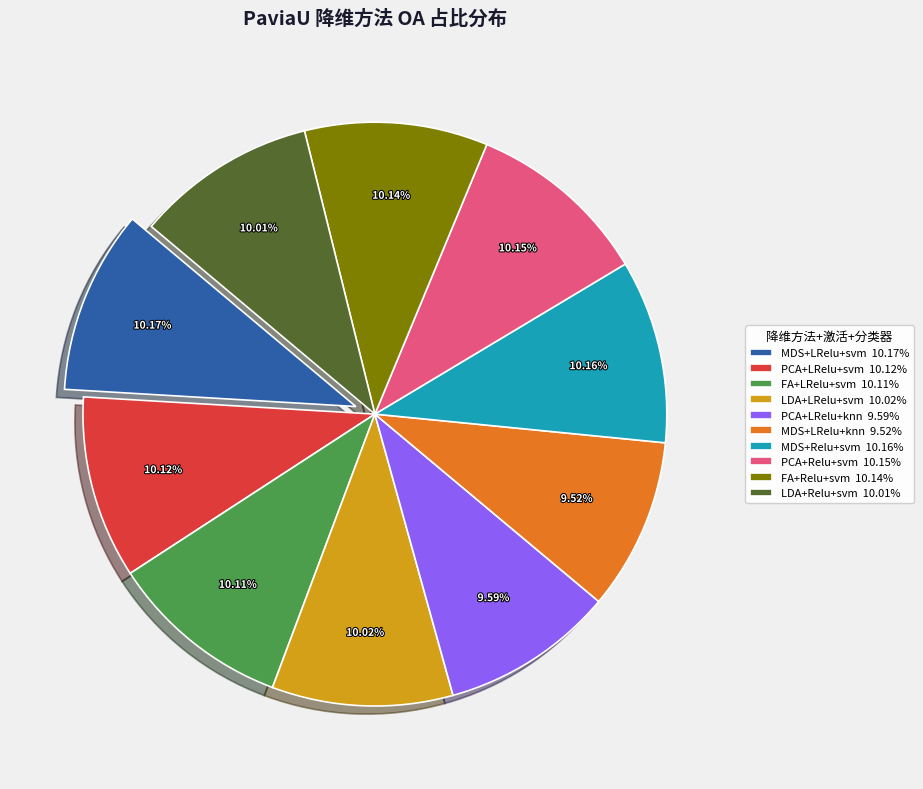

How many slices are in this pie chart?

10